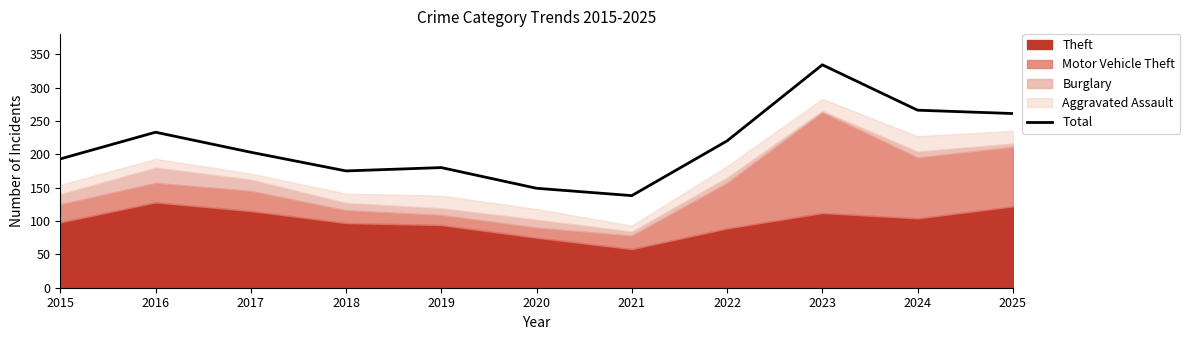

What is the average value?

214